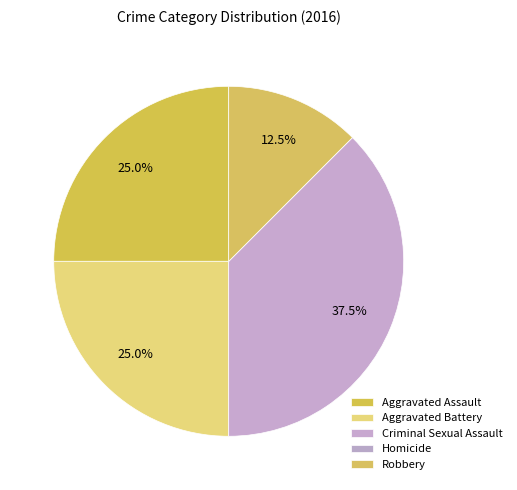

To the nearest percent, what portion does Aggravated Assault represent?

25%